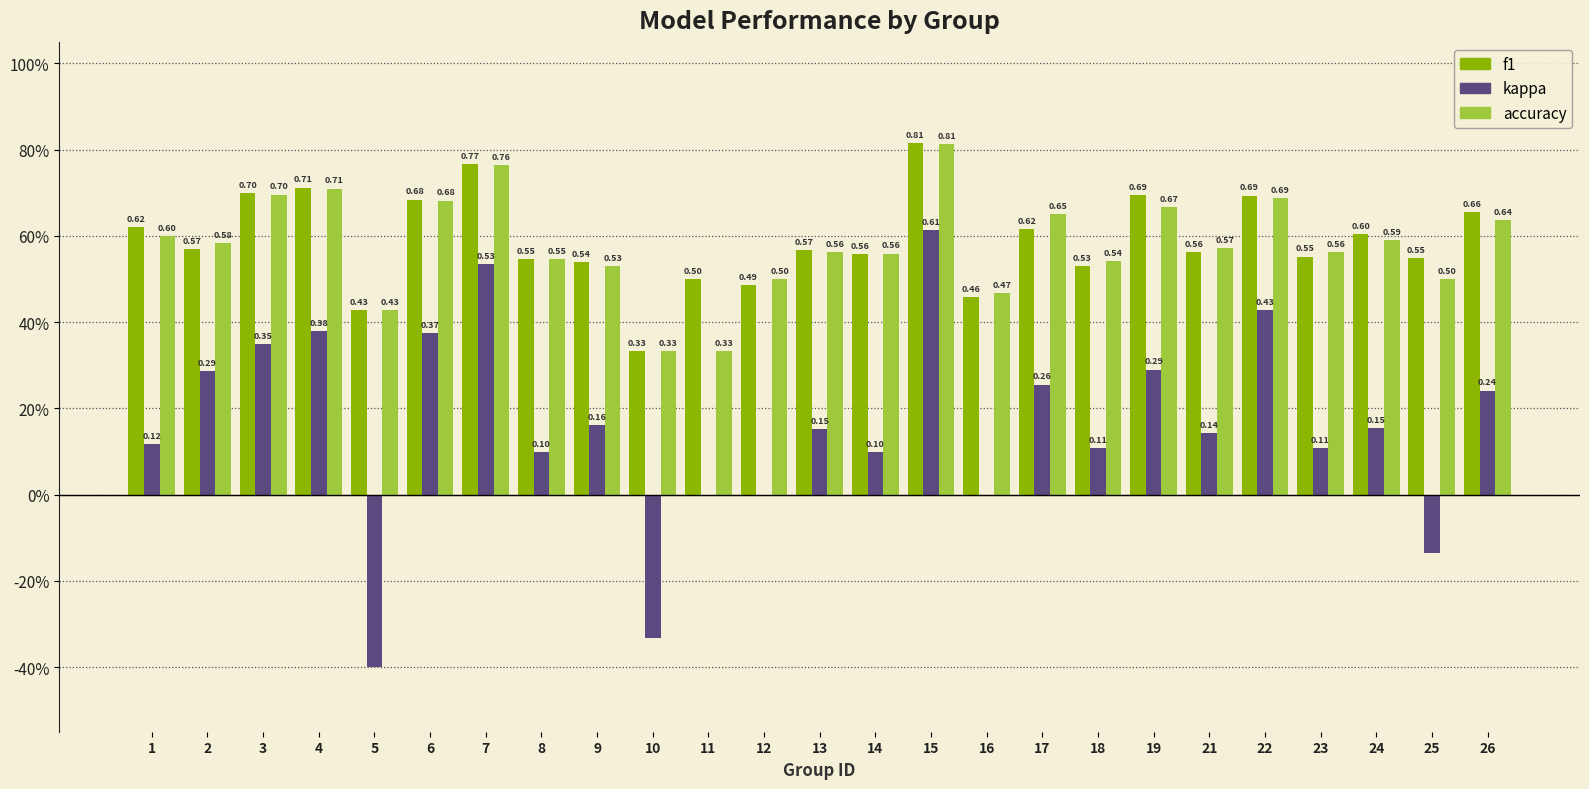

Are the bars grouped side by side (vs. stacked)?

Yes